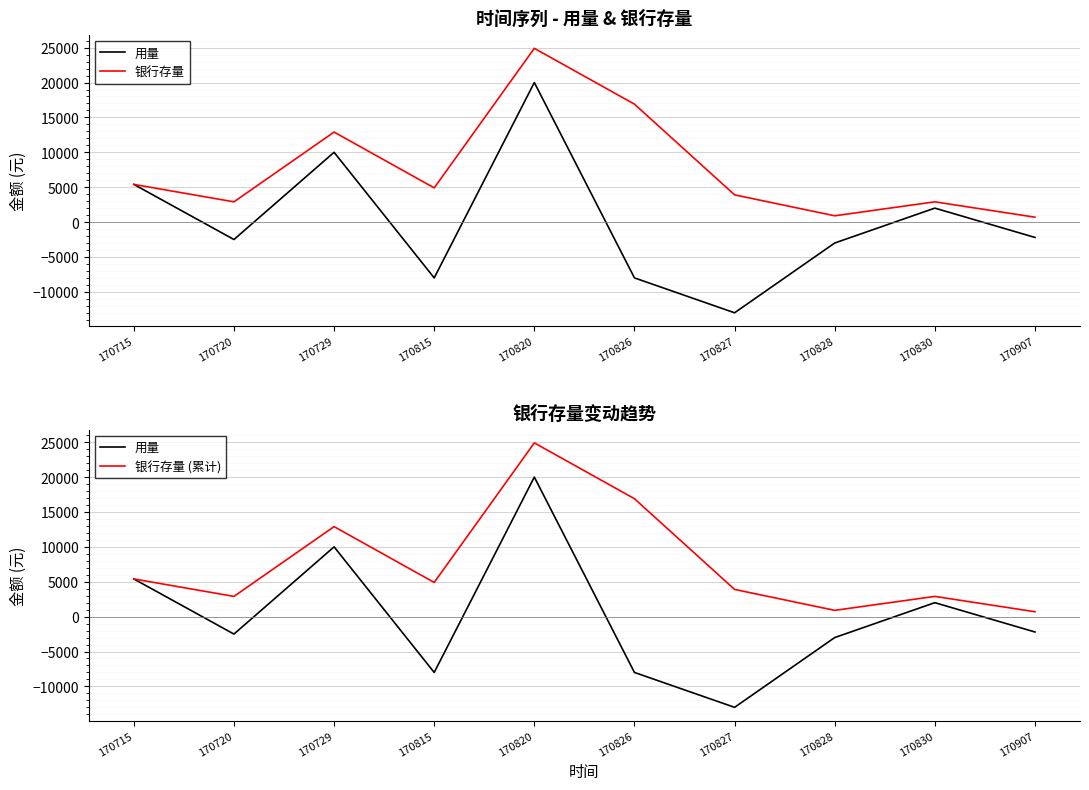

What is the approximate value of 用量 at 170815?

-8000